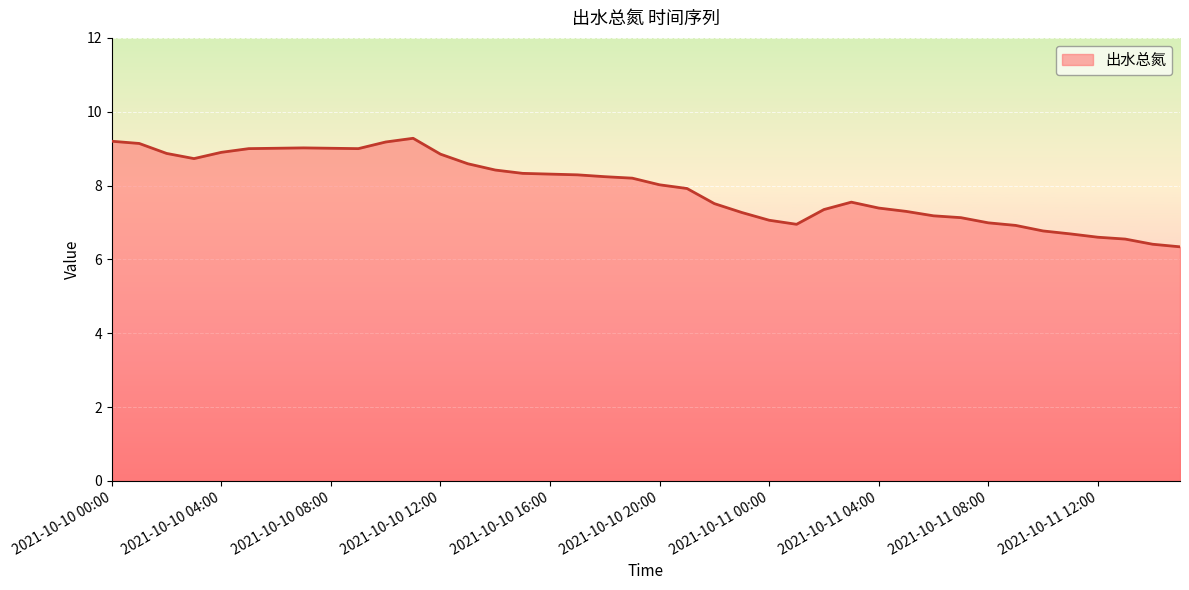

What is the maximum value shown in the chart?

9.3